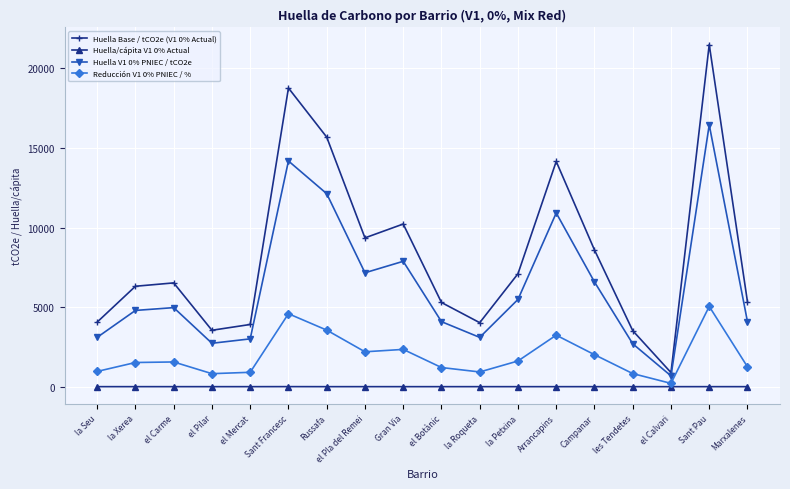

What is the lowest value of the Huella Base / tCO2e (V1 0% Actual) series?

886.8